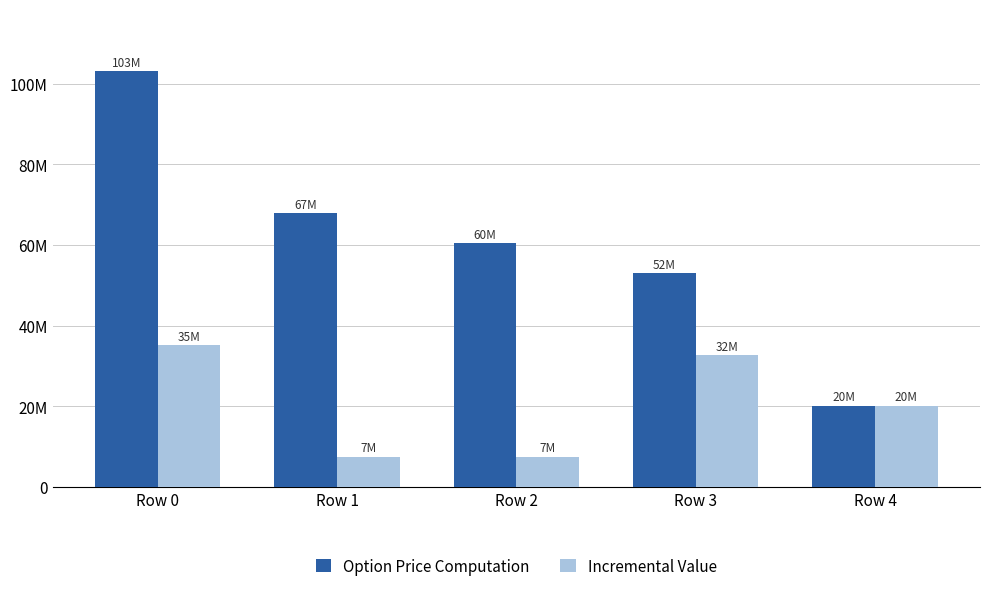

Are the bars grouped side by side (vs. stacked)?

Yes